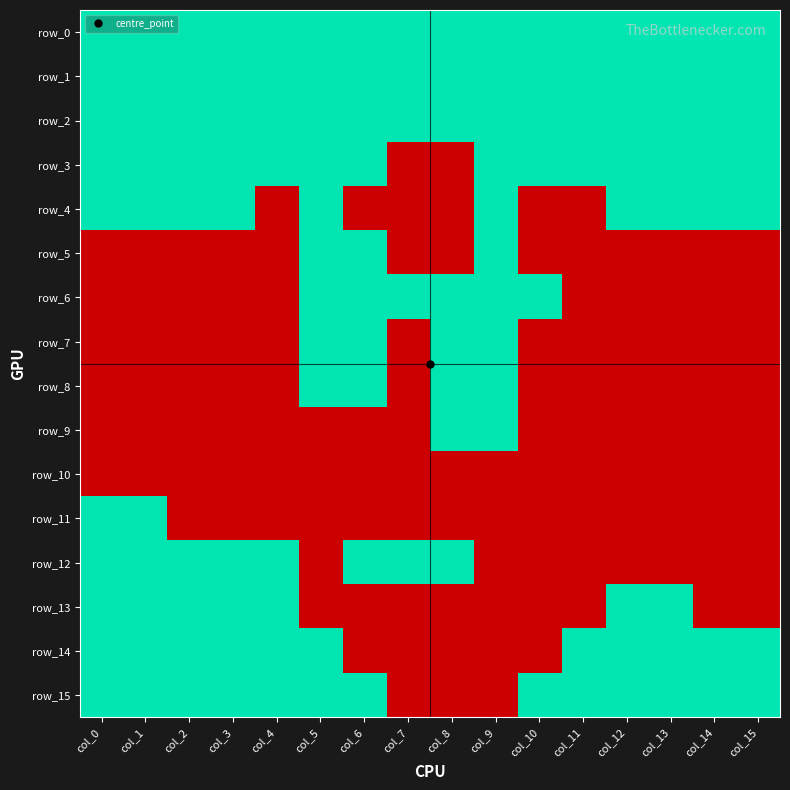

Reading left to right, transcribe all the data shown in this chart.

row_0: 1	1	1	1	1	1	1	1	1	1	1	1	1	1	1	1
row_1: 1	1	1	1	1	1	1	1	1	1	1	1	1	1	1	1
row_2: 1	1	1	1	1	1	1	1	1	1	1	1	1	1	1	1
row_3: 1	1	1	1	1	1	1	0	0	1	1	1	1	1	1	1
row_4: 1	1	1	1	0	1	0	0	0	1	0	0	1	1	1	1
row_5: 0	0	0	0	0	1	1	0	0	1	0	0	0	0	0	0
row_6: 0	0	0	0	0	1	1	1	1	1	1	0	0	0	0	0
row_7: 0	0	0	0	0	1	1	0	1	1	0	0	0	0	0	0
row_8: 0	0	0	0	0	1	1	0	1	1	0	0	0	0	0	0
row_9: 0	0	0	0	0	0	0	0	1	1	0	0	0	0	0	0
row_10: 0	0	0	0	0	0	0	0	0	0	0	0	0	0	0	0
row_11: 1	1	0	0	0	0	0	0	0	0	0	0	0	0	0	0
row_12: 1	1	1	1	1	0	1	1	1	0	0	0	0	0	0	0
row_13: 1	1	1	1	1	0	0	0	0	0	0	0	1	1	0	0
row_14: 1	1	1	1	1	1	0	0	0	0	0	1	1	1	1	1
row_15: 1	1	1	1	1	1	1	0	0	0	1	1	1	1	1	1